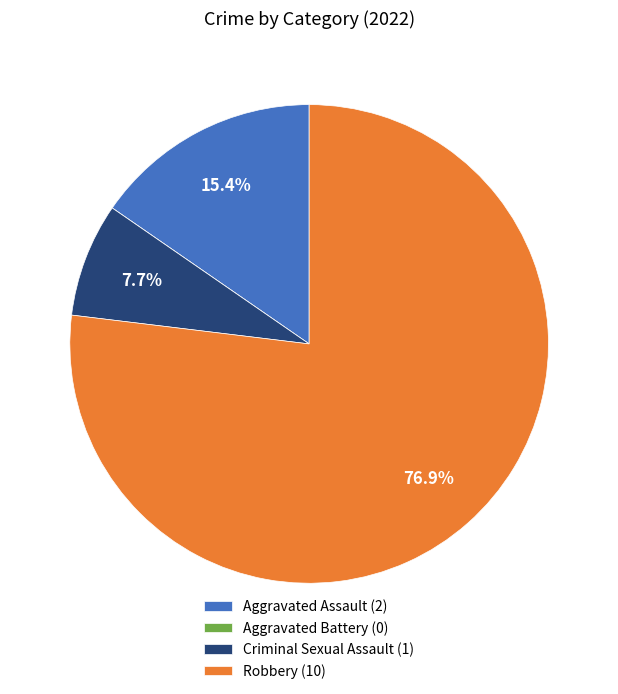

What percentage do Robbery and Criminal Sexual Assault together represent?

84.6%